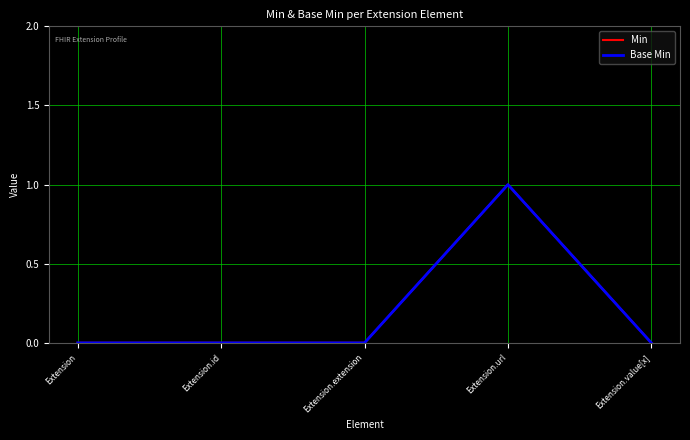

Count the Base Min values in the range 0 to 1.

5